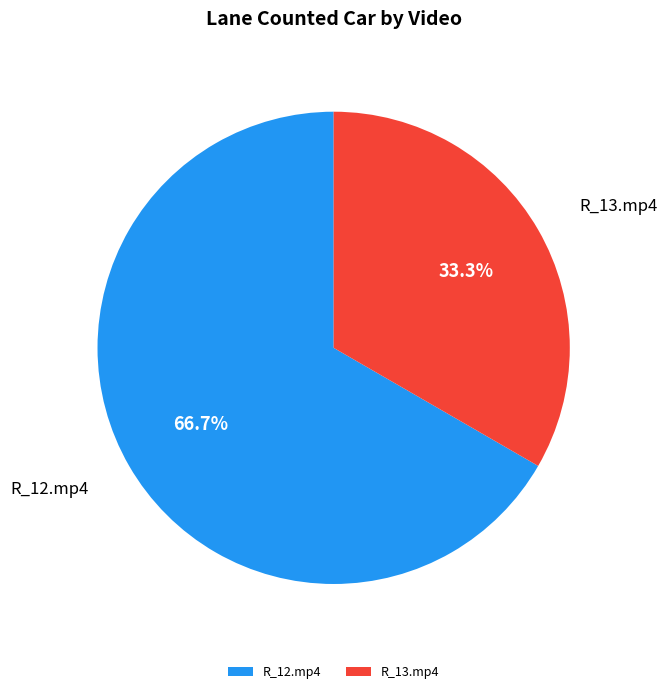

The R_12.mp4 slice represents 60% of the pie. True or false?

False